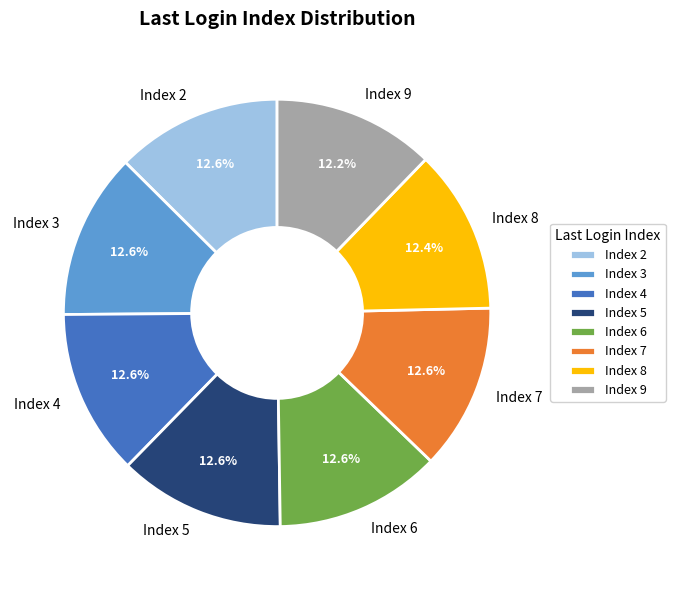

Does Index 4 account for over 50% of the chart?

No